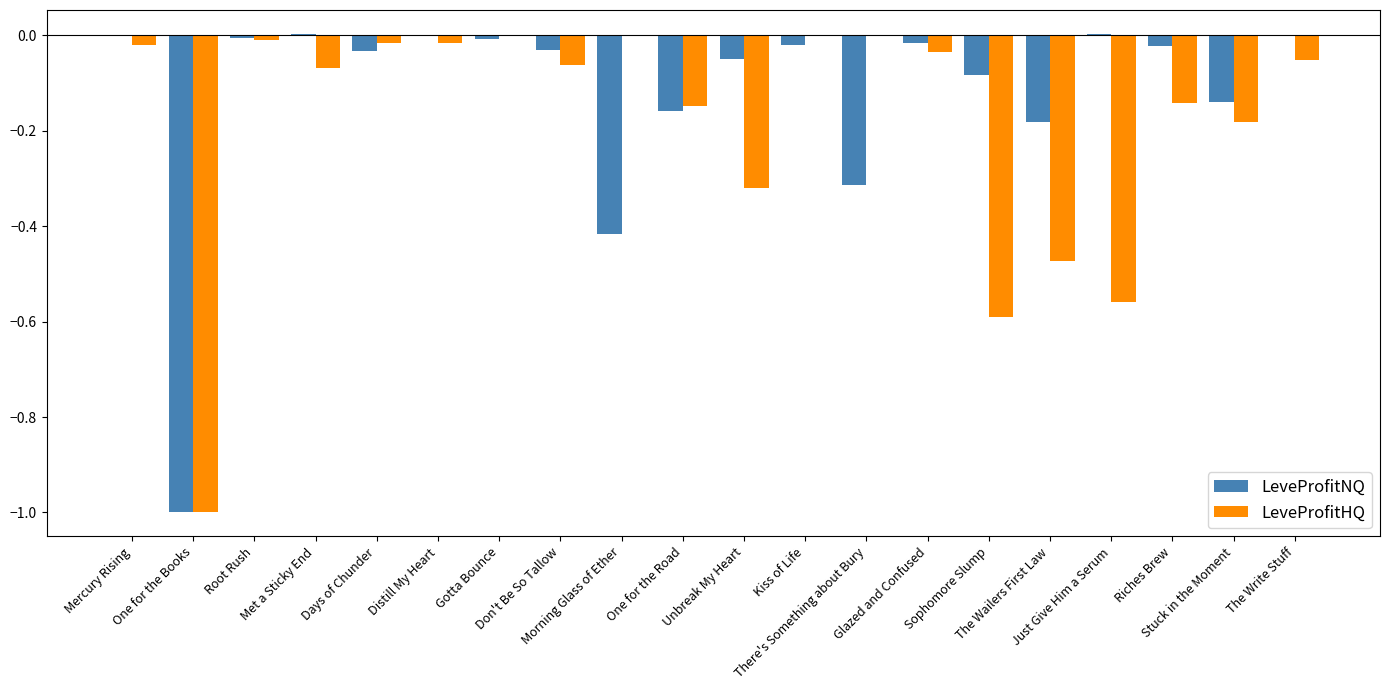

What is the sum of all LeveProfitHQ values?

-3.7